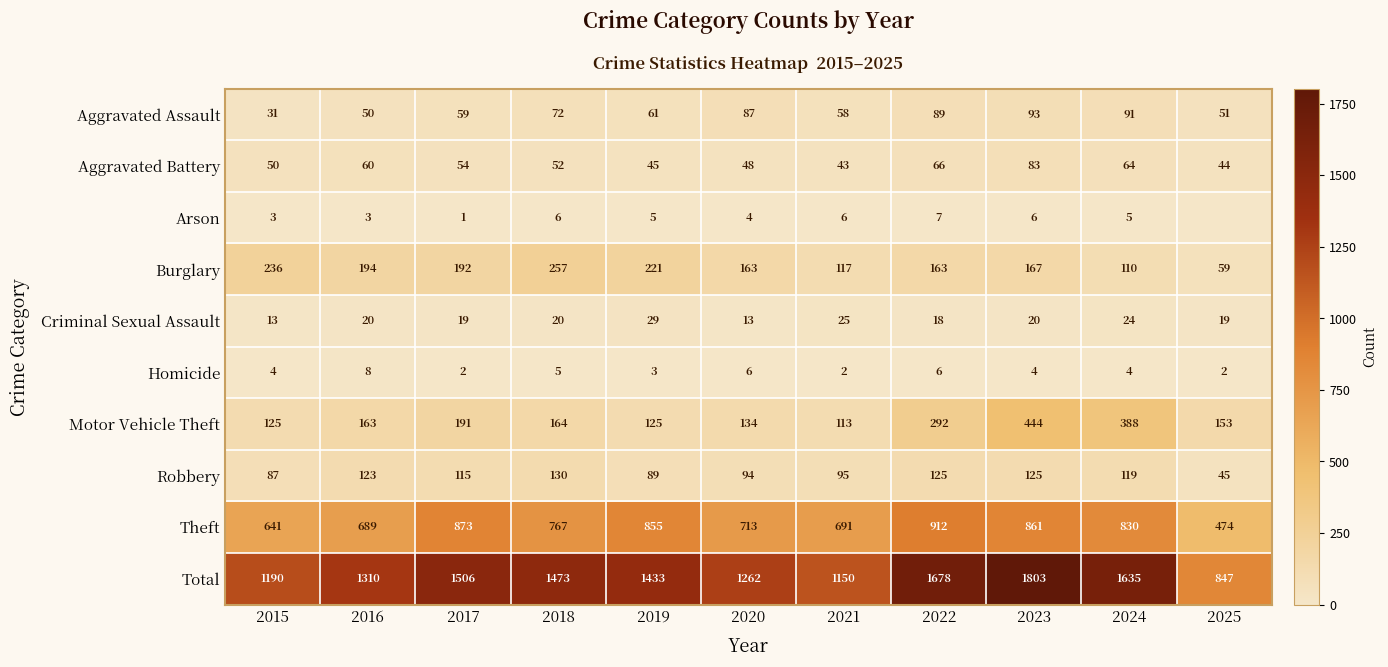

What is the maximum value for row_3?

257